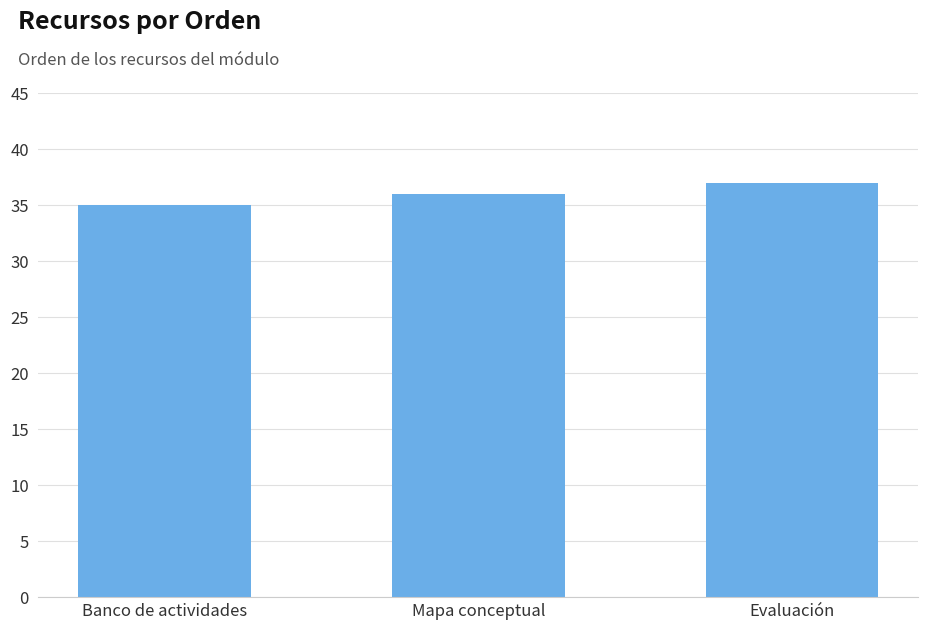

True or false: the data shows 35 at Banco de actividades.

True